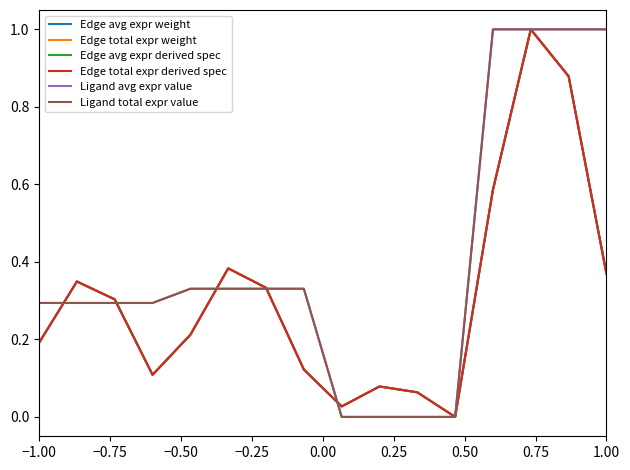

True or false: Edge avg expr derived spec and Ligand avg expr value intersect in this chart.

True